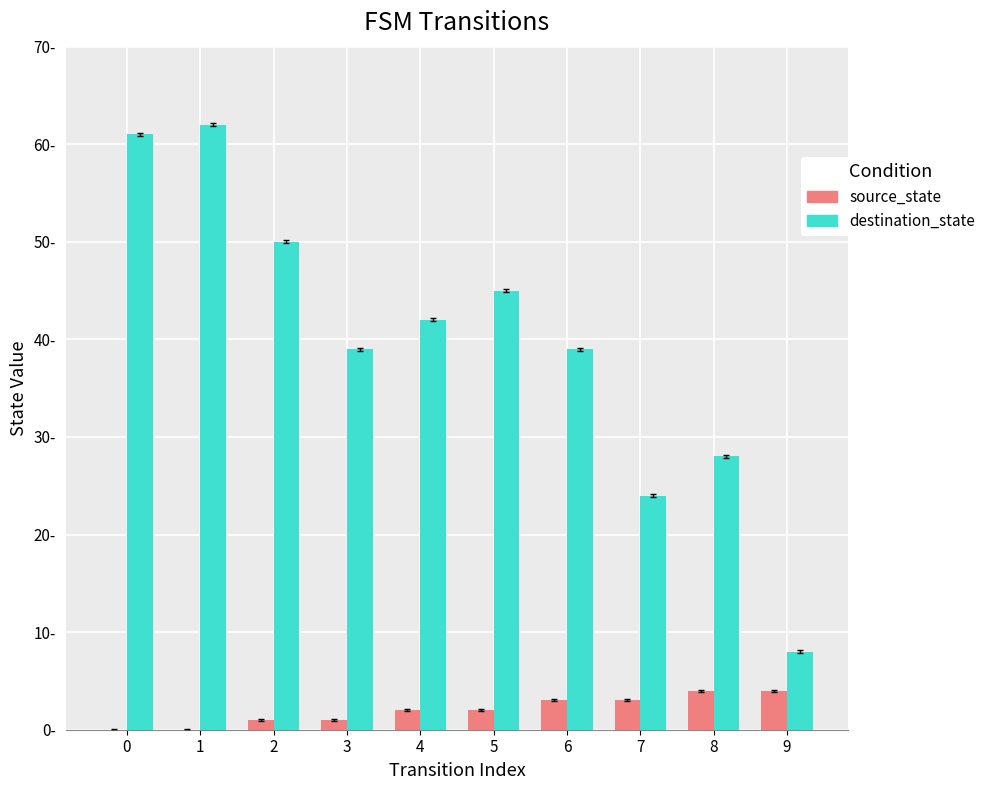

What are all the series names shown in the legend?

source_state, destination_state